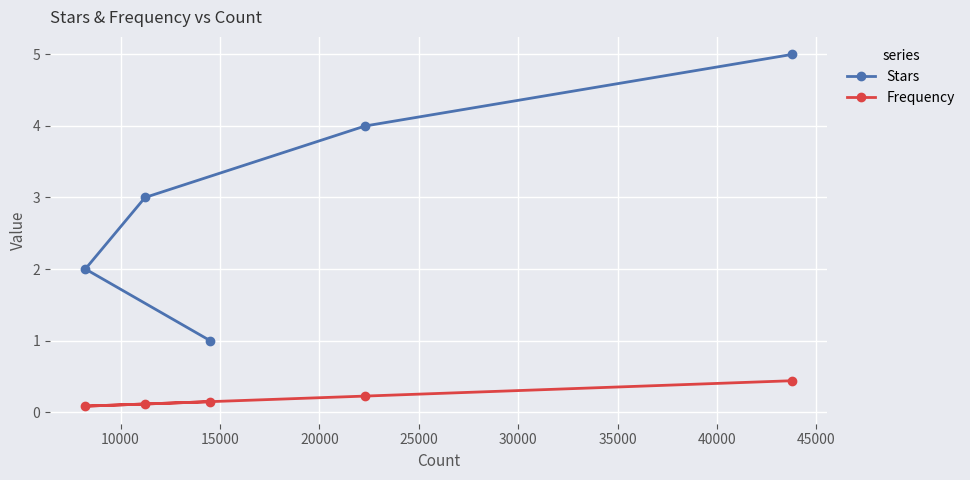

Does the chart display data point markers on the line(s)?

Yes